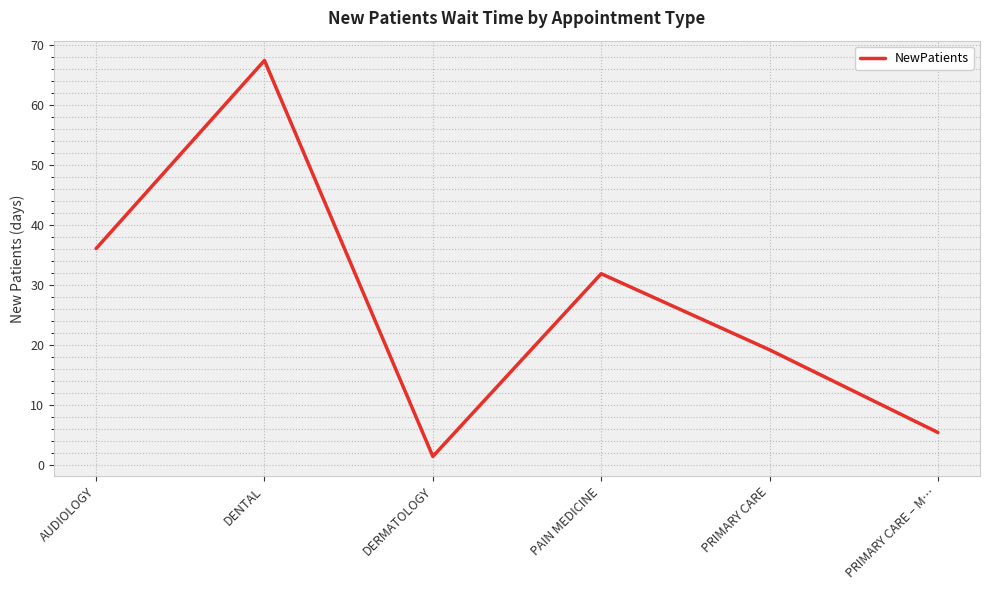

How many series are shown in this chart?

1